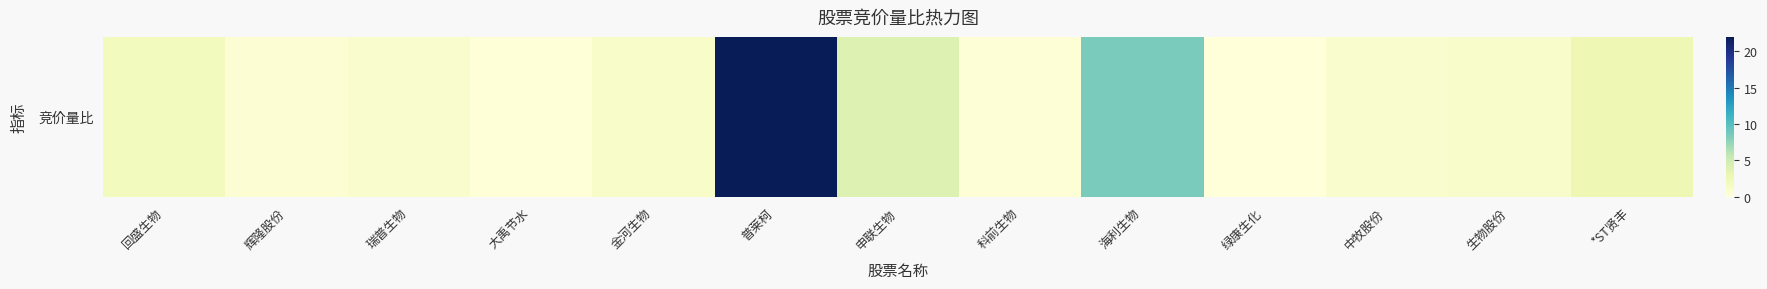

What is the maximum value shown in the chart?

22.0